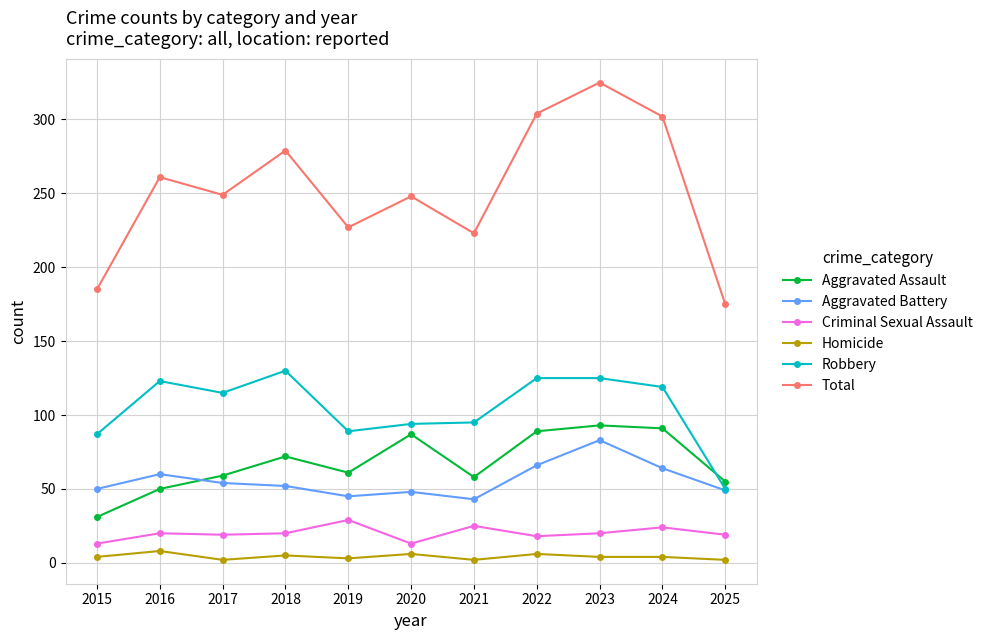

Is it true that Total equals 151 at 2019?

False